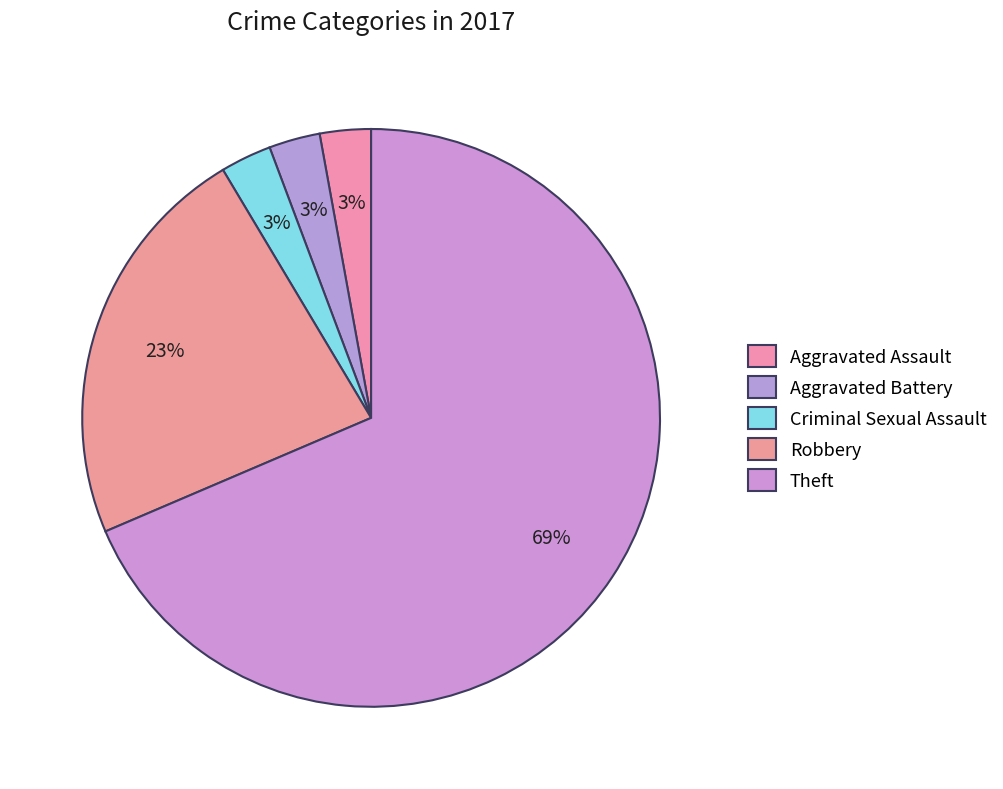

Count the number of slices in the pie.

5